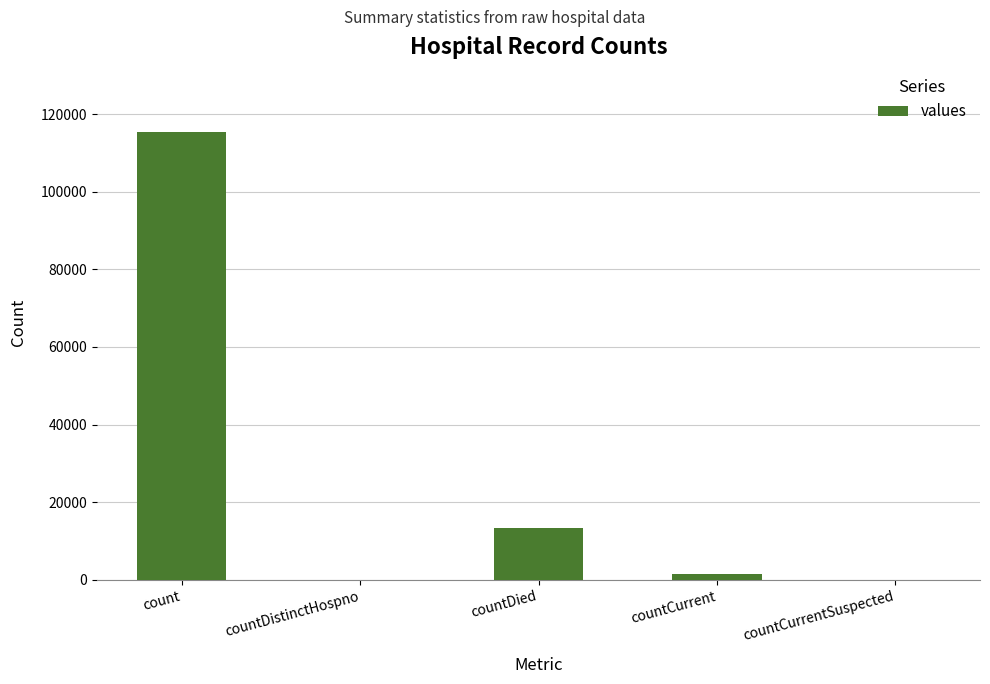

How many categories are shown in the chart?

5